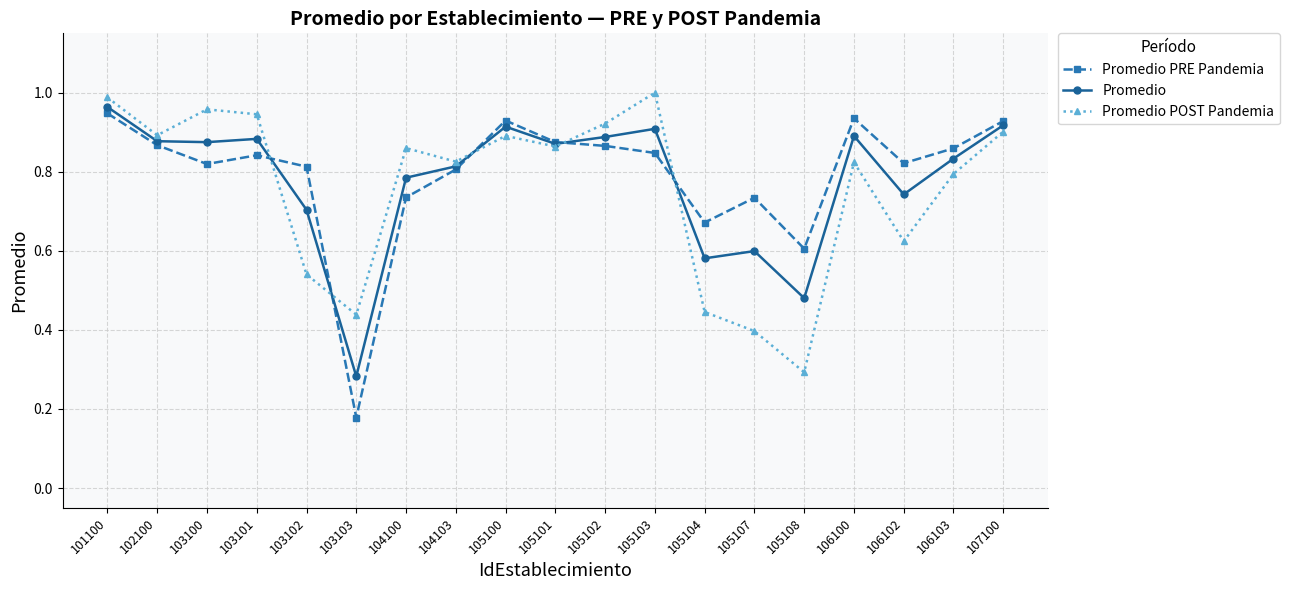

At which label is Promedio POST Pandemia closest to 0?

105108